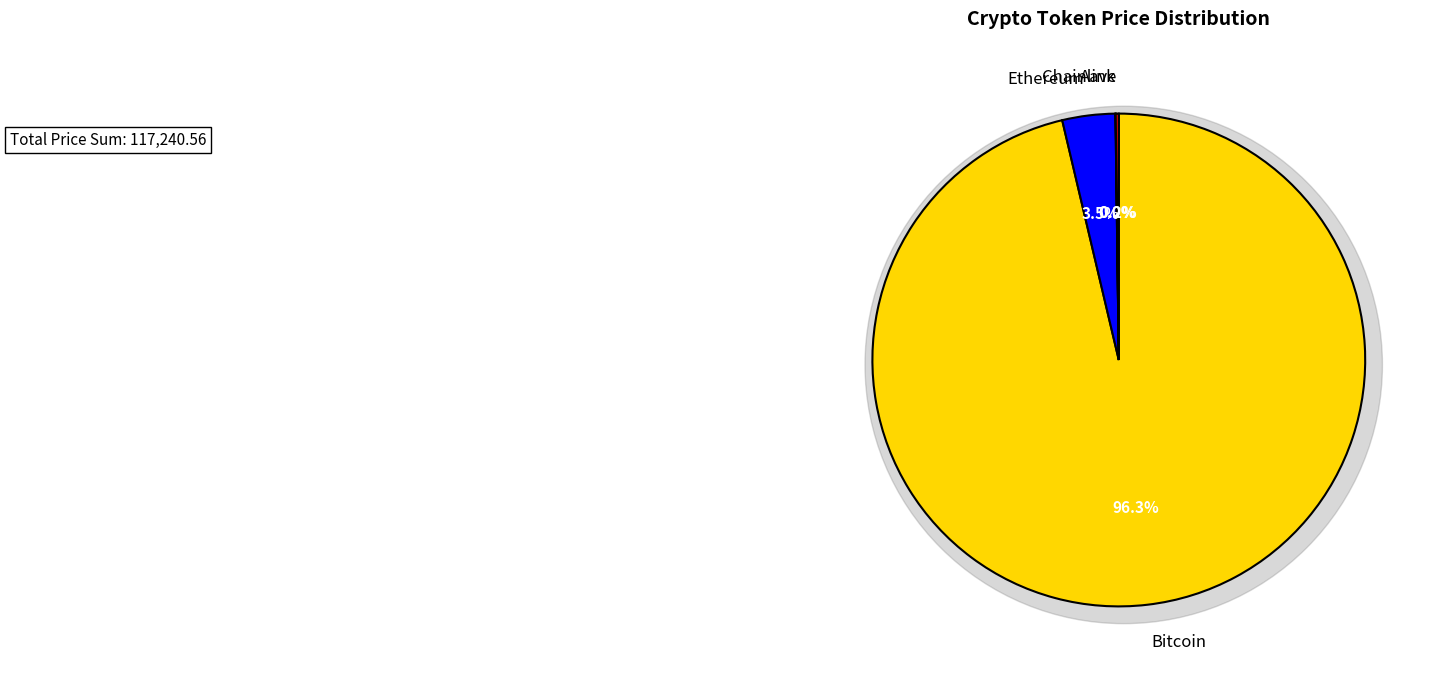

Is it true that Aave is 0% of the pie?

True